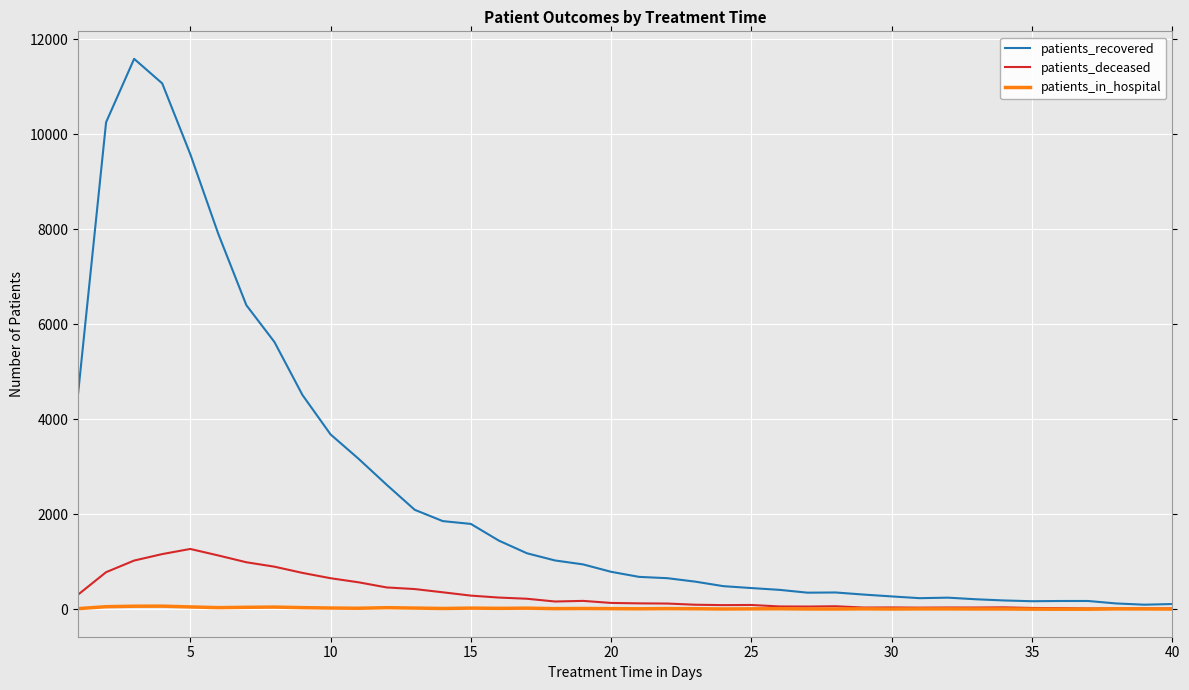

Which series has the largest total across all categories?

patients_recovered